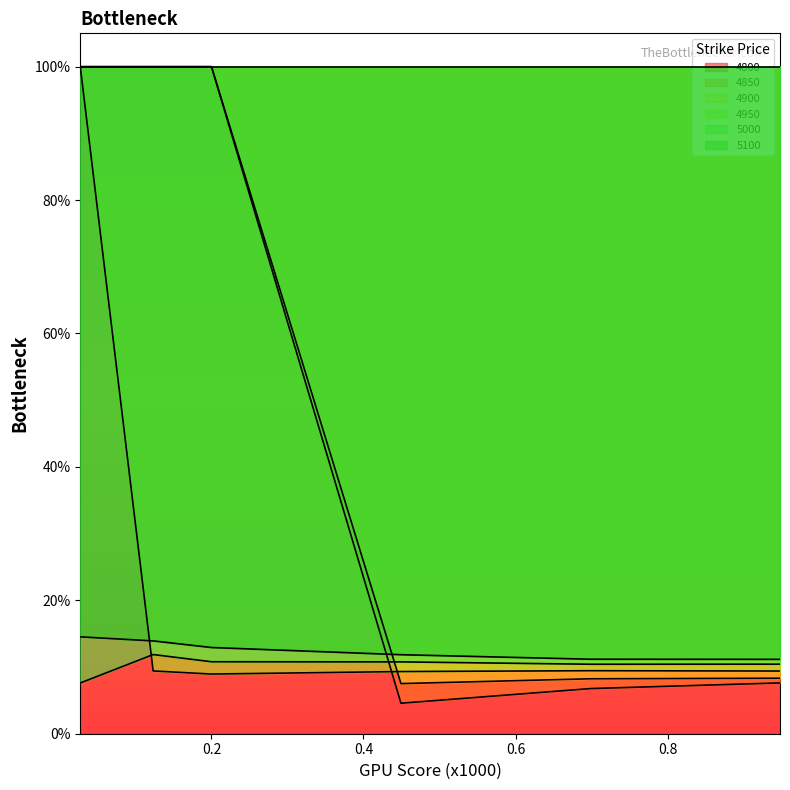

Does the chart display data point markers on the line(s)?

No